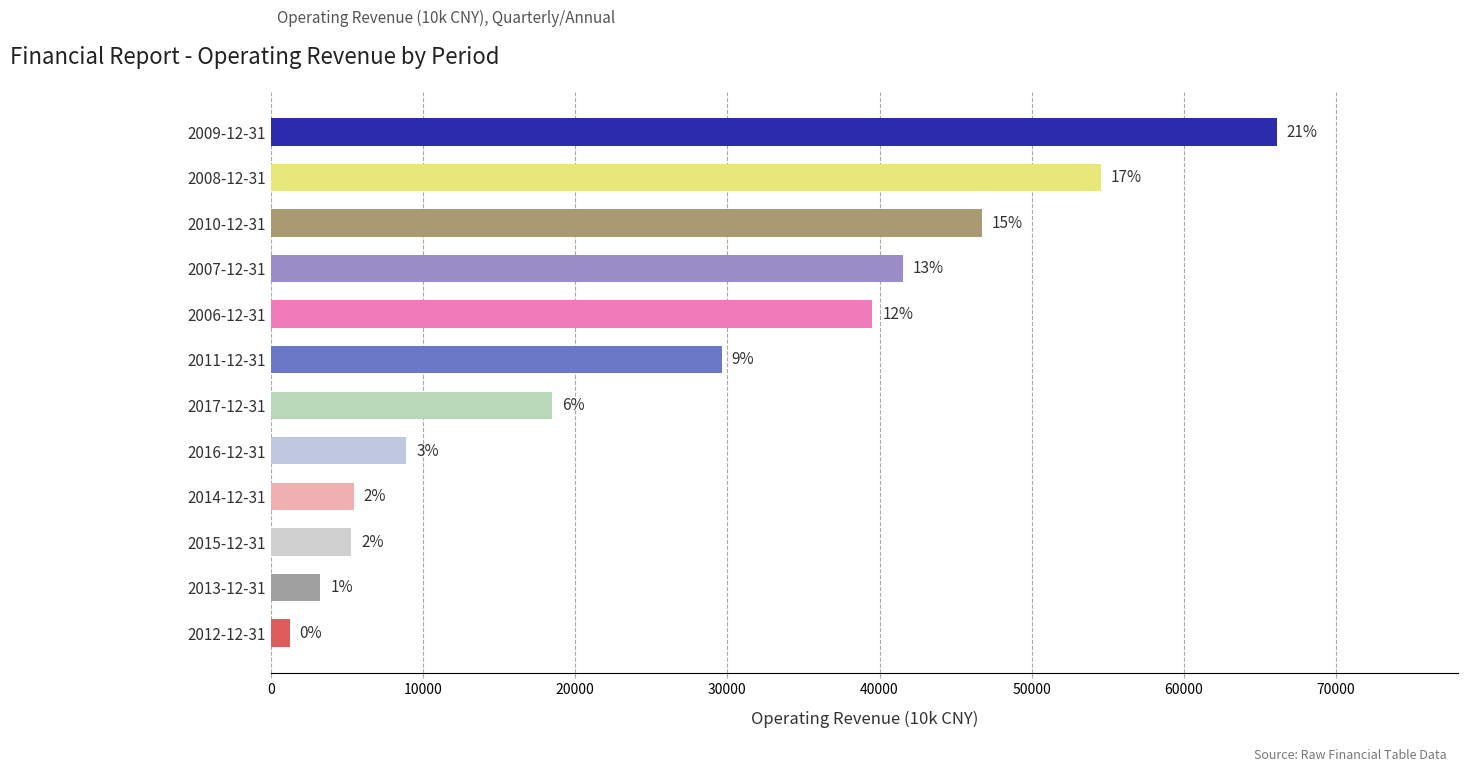

How many bars are there in total?

12